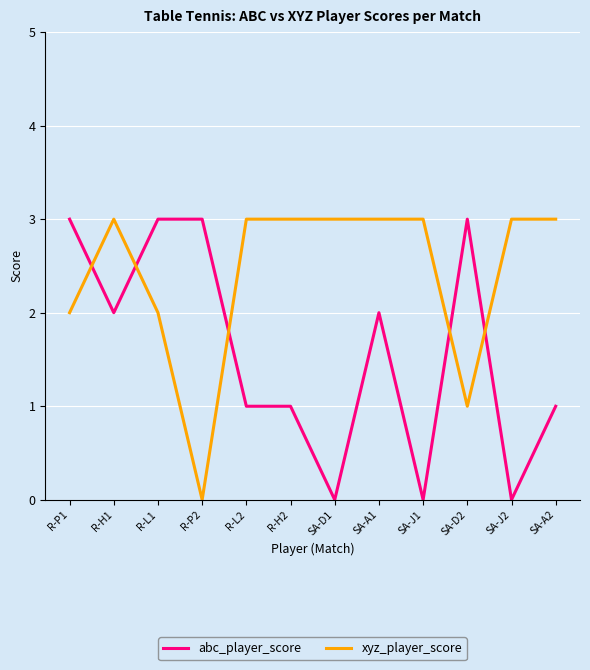

The value of xyz_player_score at SA-J1 is 1. True or false?

False